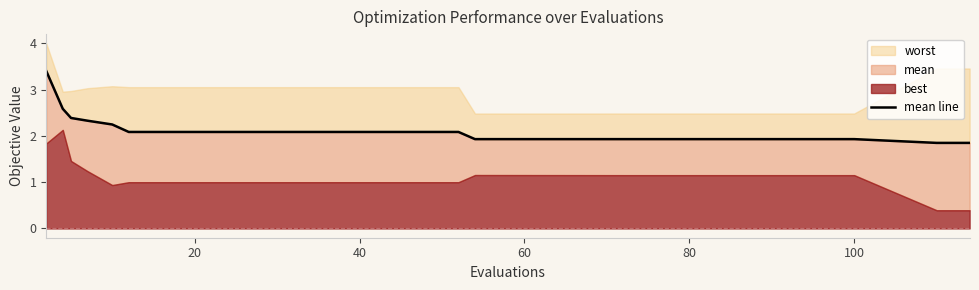

True or false: the data has more than 2 interior local peaks.

False